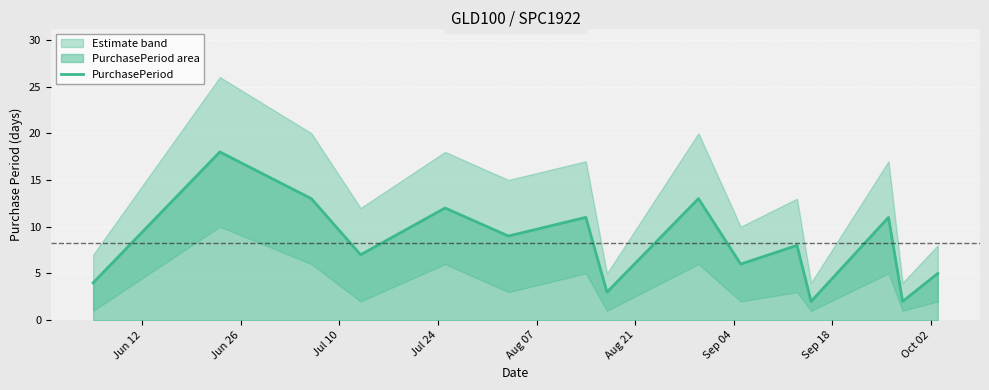

Which category has the highest value across all series?

Jun 26